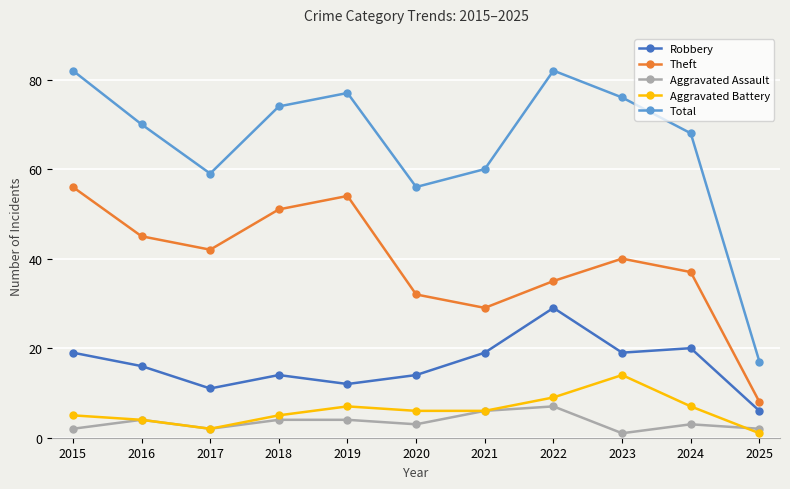

At which label is Total closest to 49?

2020